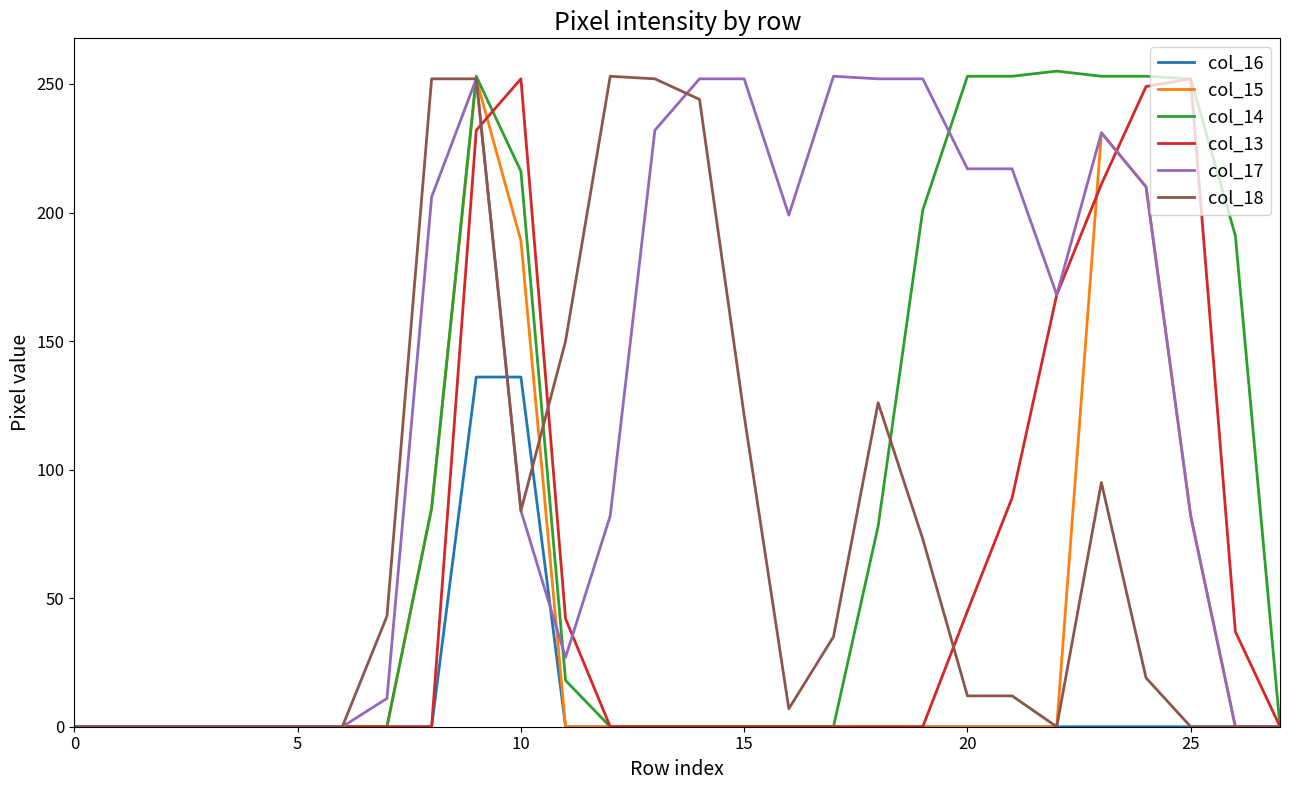

Which series has the widest spread of values?

col_14